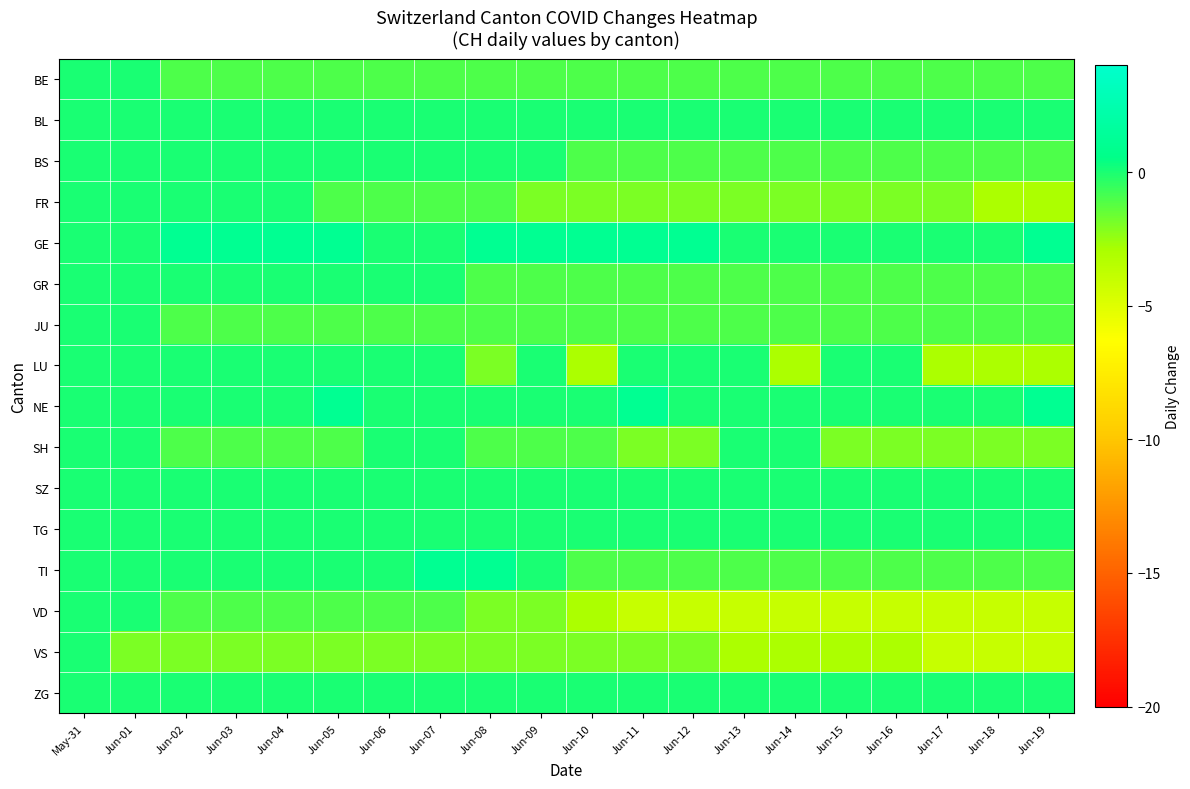

At how many categories does at least one series exceed -1?

20